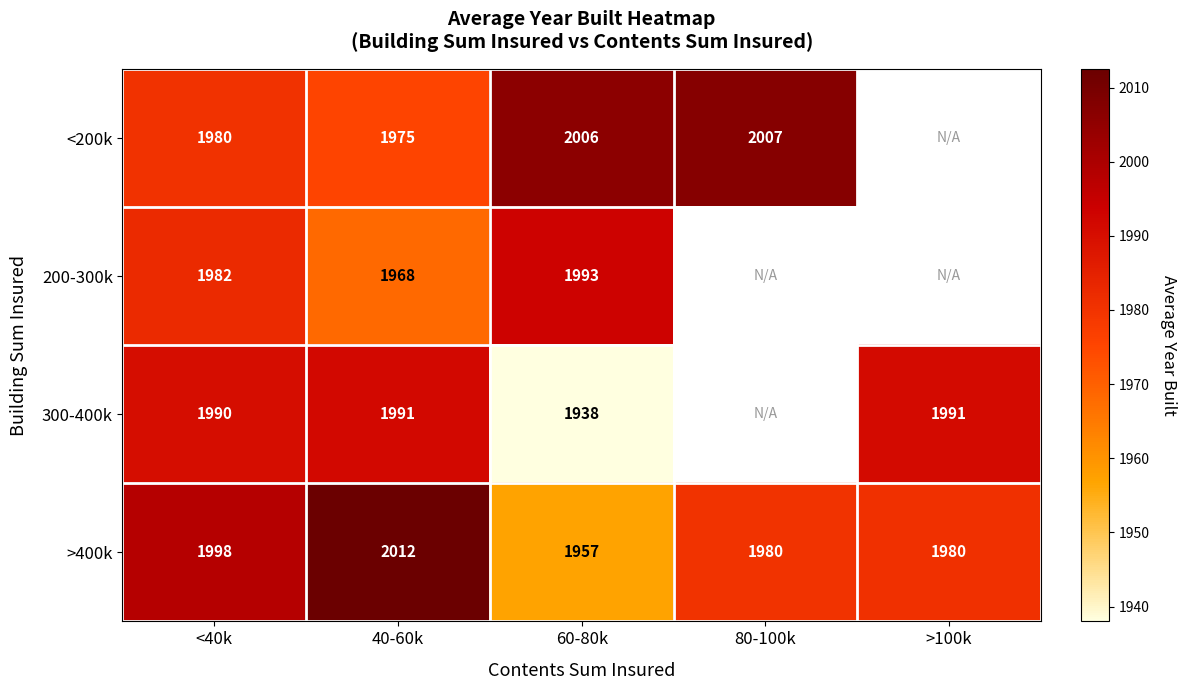

What is the difference between the highest and lowest values at 80-100k?

27.0